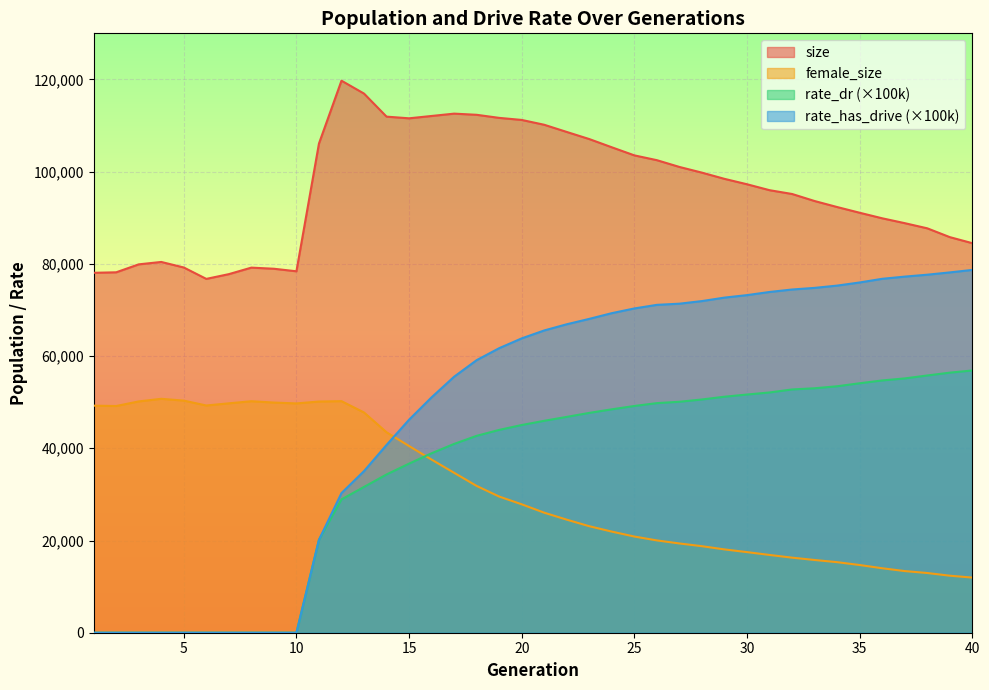

True or false: rate_dr and rate_has_drive cross at least once.

False